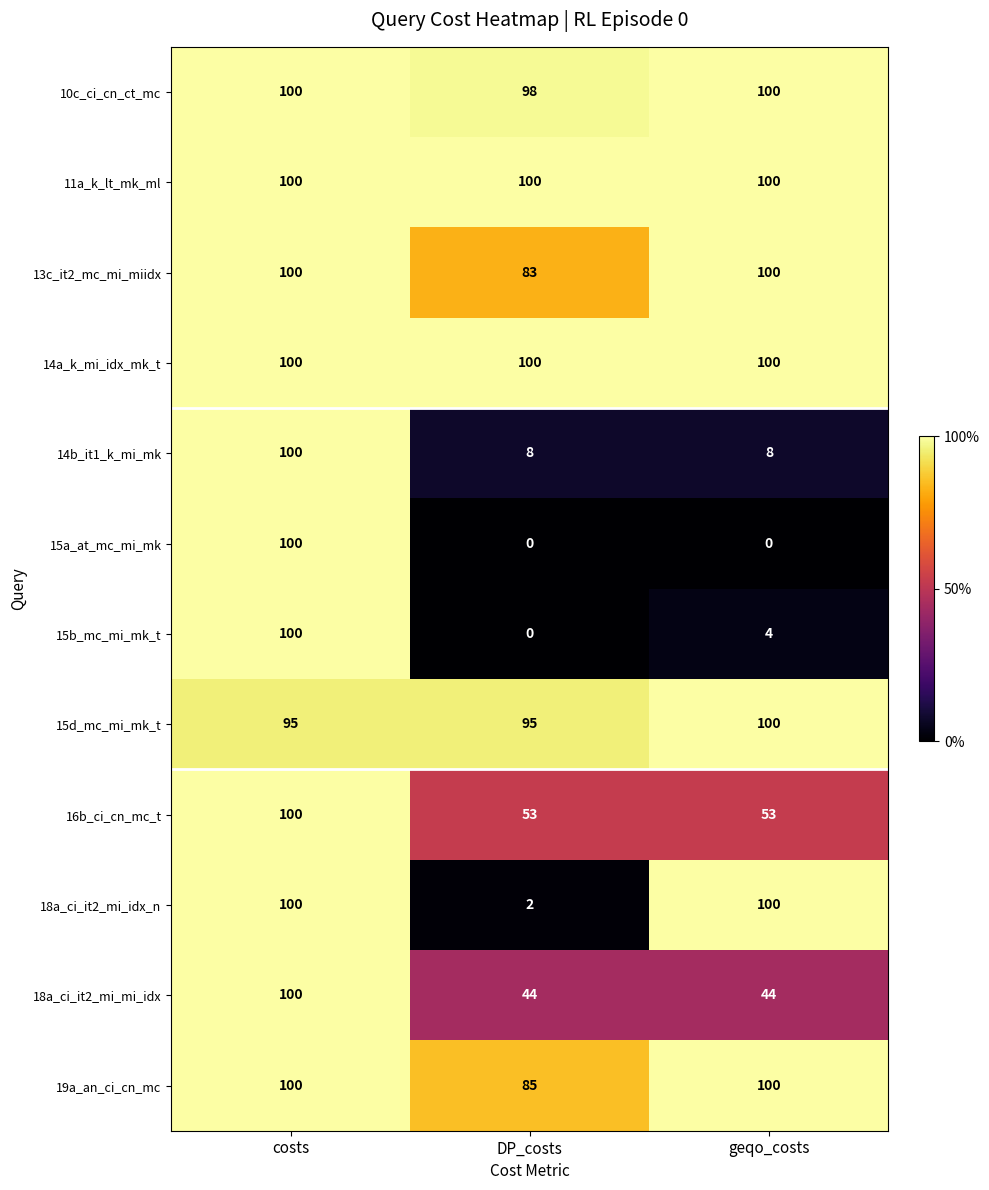

The 15d_mc_mi_mk_t series shows 30 at geqo_costs. True or false?

False